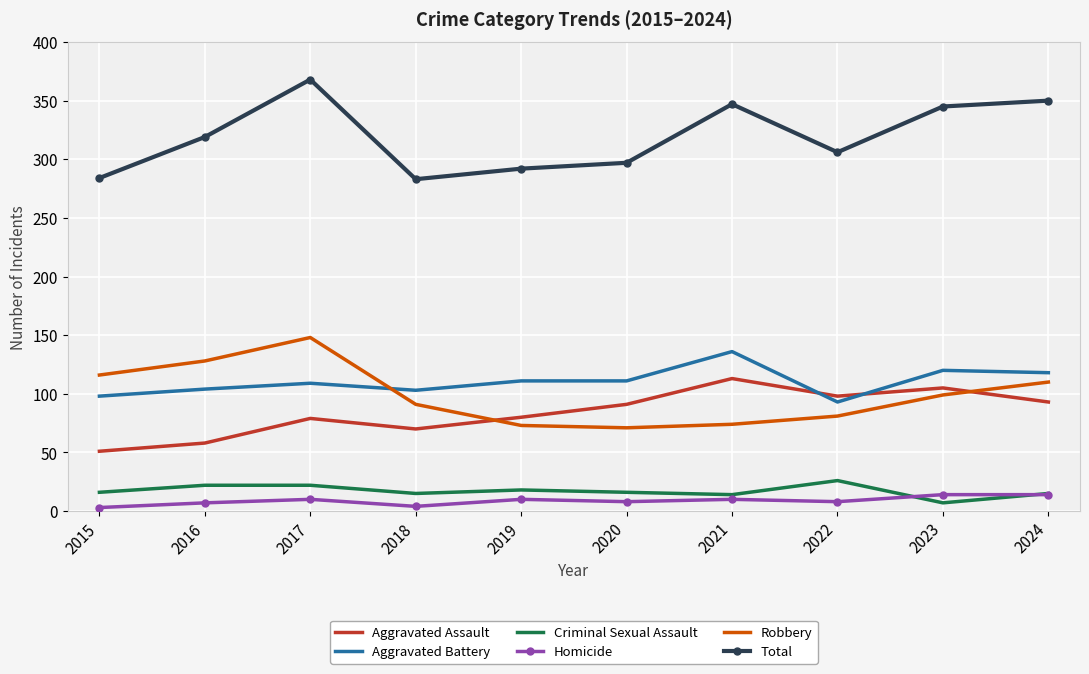

What is the average value of the Homicide series?

9